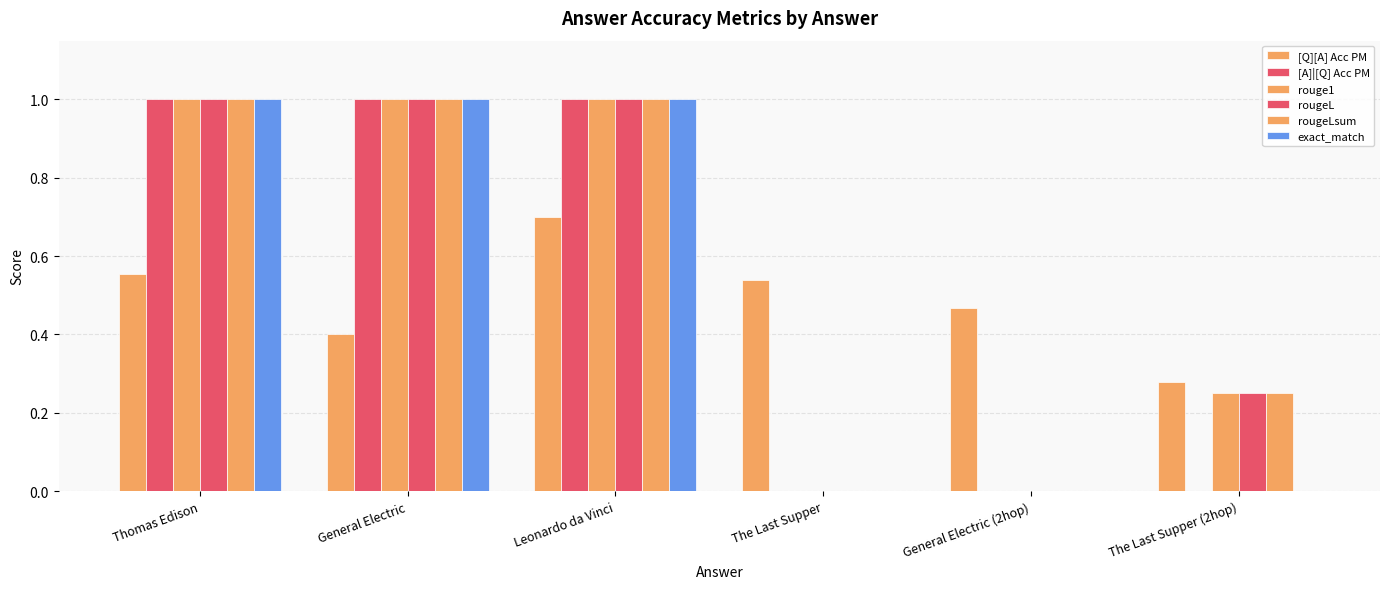

How many series are shown in this chart?

6